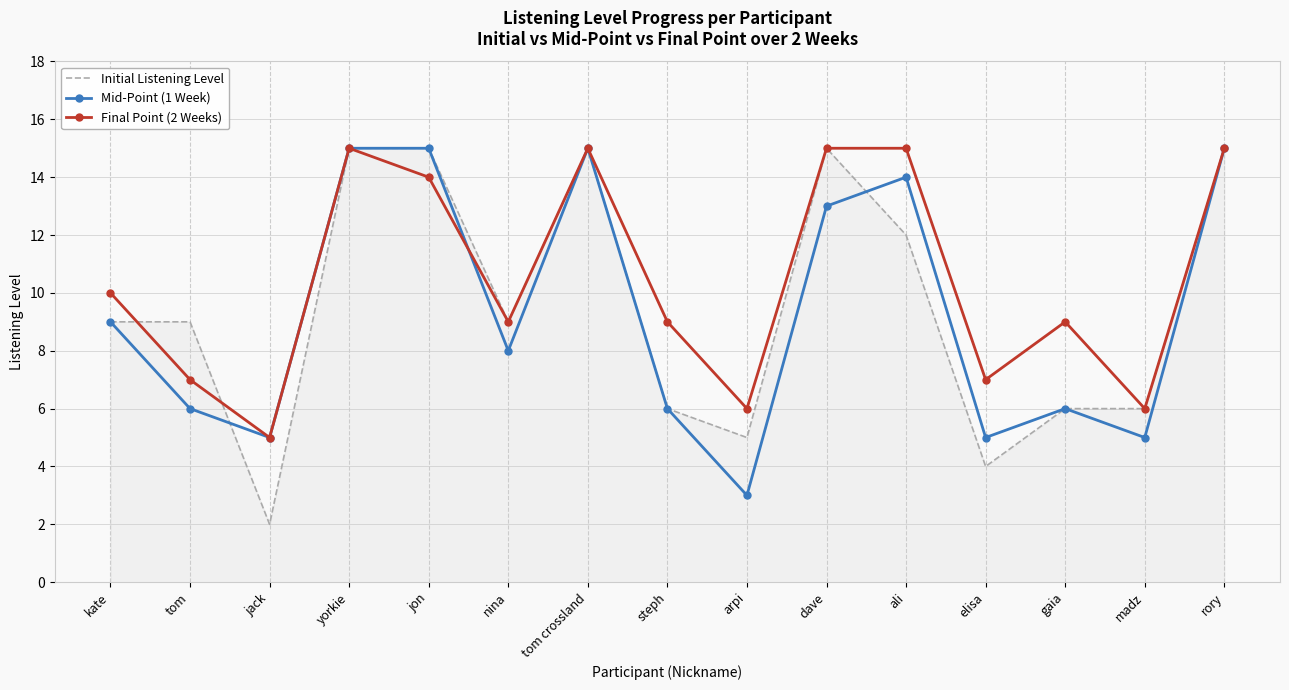

Between arpi and rory, which series saw the biggest shift?

Mid-Point (1 Week)